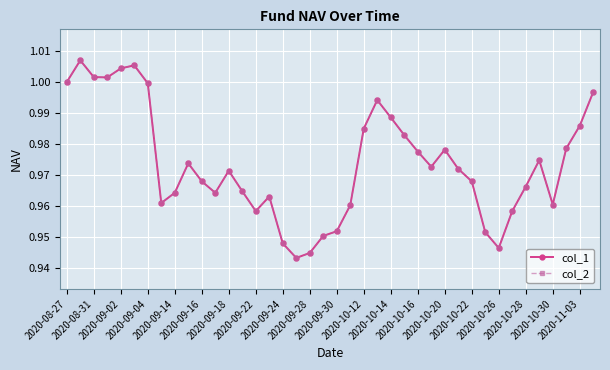

Rank the categories by col_2 value from lowest to highest.

2020-10-28, 2020-10-30, 32, 2020-10-26, 2020-11-03, 31, 20, 2020-10-20, 33, 21, 36, 2020-09-22, 2020-10-22, 2020-09-24, 2020-10-12, 2020-10-16, 34, 2020-09-30, 30, 2020-10-14, 29, 27, 2020-09-28, 35, 26, 28, 37, 25, 22, 38, 24, 23, 39, 2020-09-18, 2020-08-27, 2020-09-04, 2020-09-02, 2020-09-14, 2020-09-16, 2020-08-31